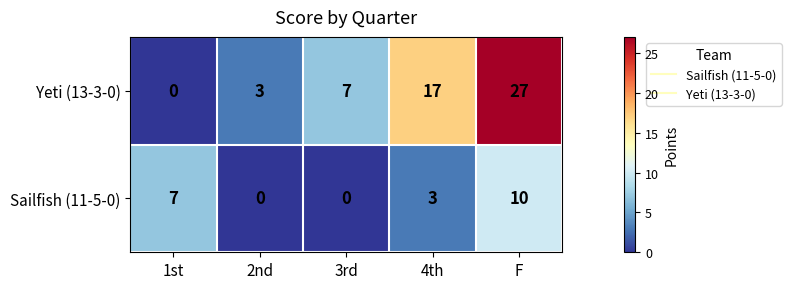

At which category is the sum across all series the highest?

F